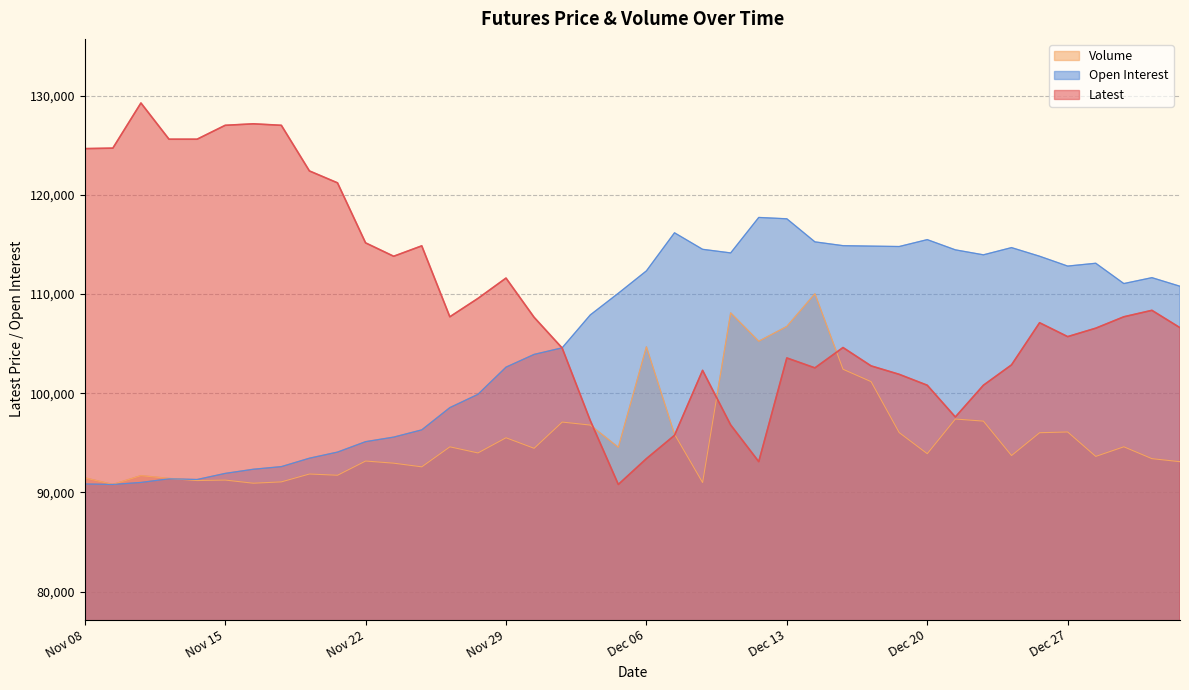

Is it true that Volume equals 96092.4 at Dec 27?

True